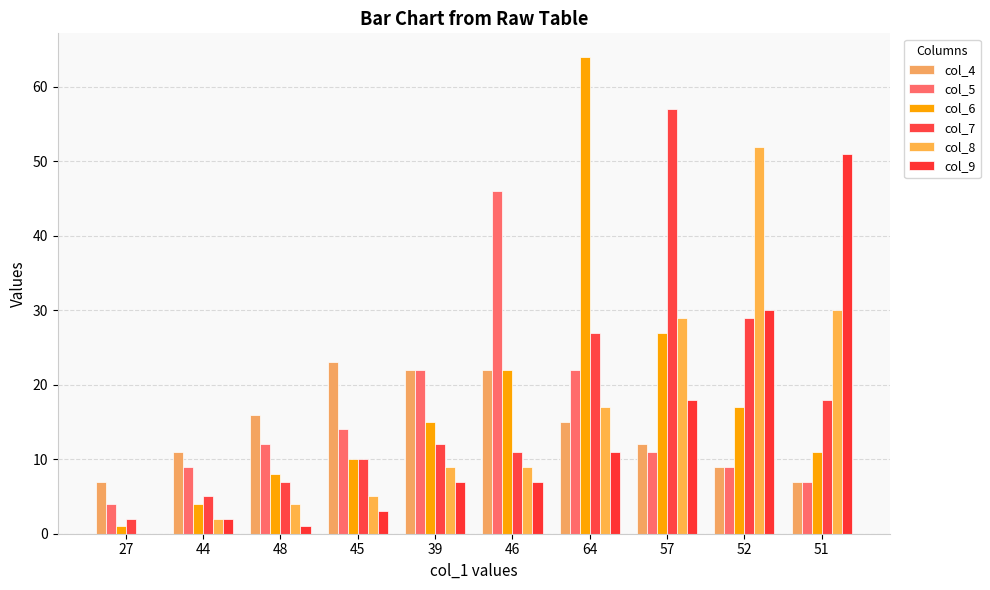

Does the chart contain stacked bars?

No